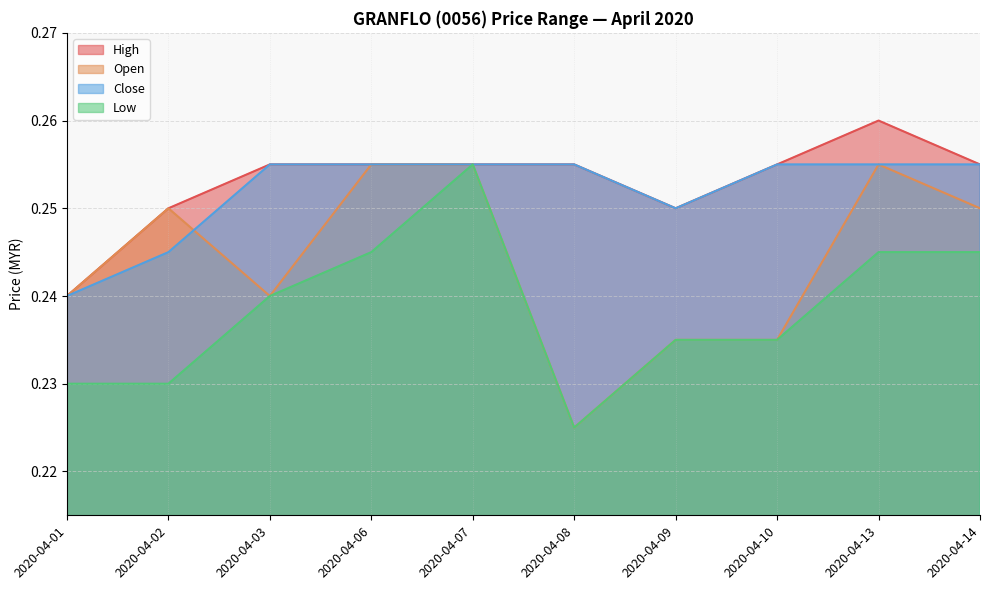

At 2020-04-03, list the series in order from largest to smallest.

high, close, open, low